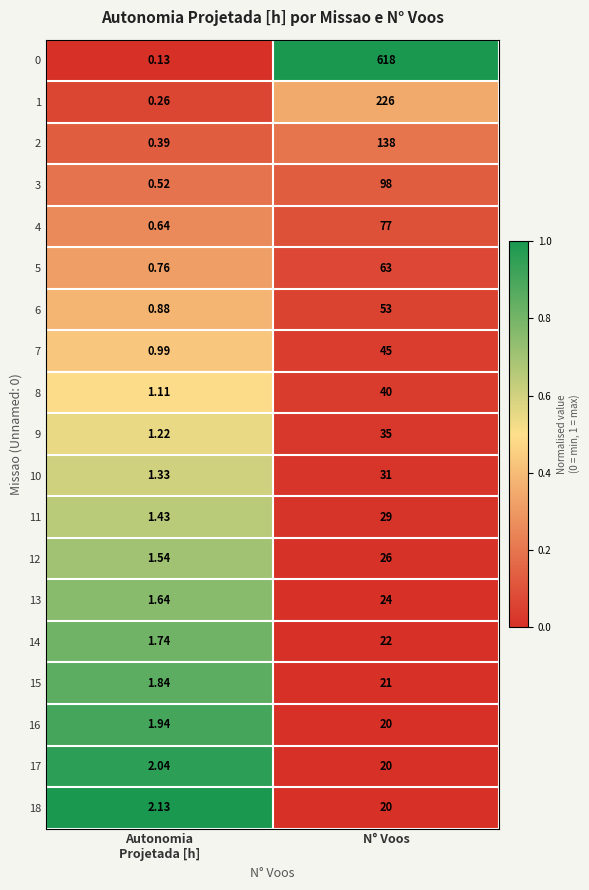

What is the total value across all series at Autonomia
Projetada [h]?

22.5